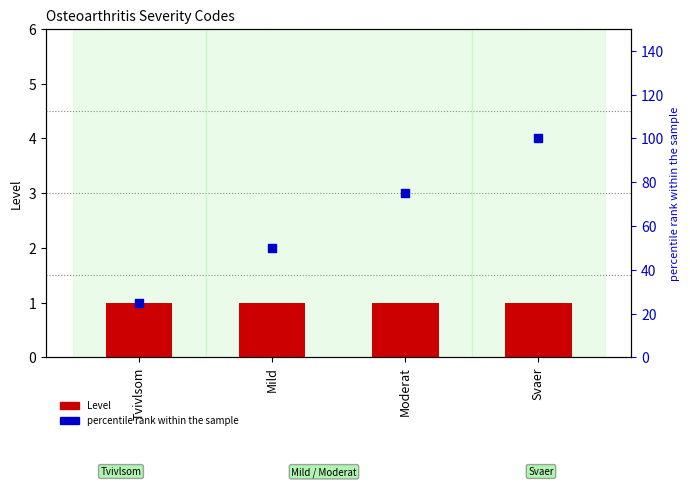

At how many categories does at least one series exceed 26?

3